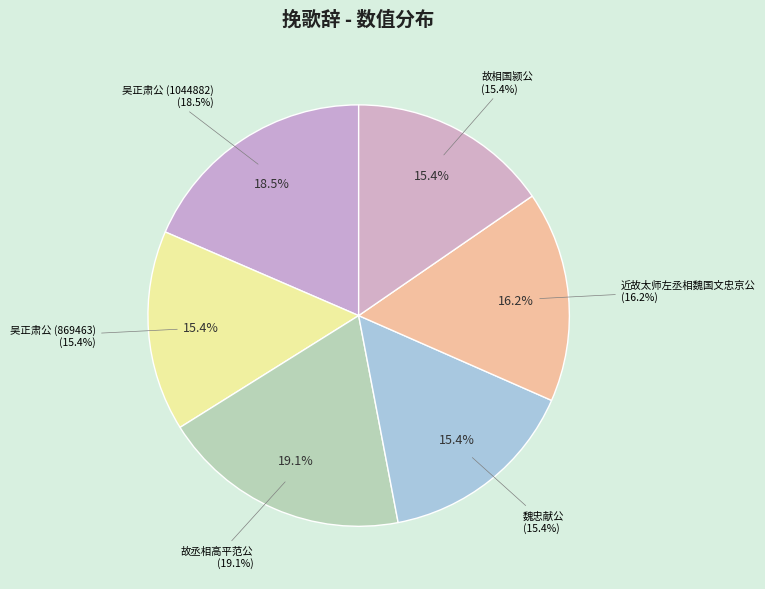

To the nearest percent, what portion does 吴正肃公挽歌辞三首 其三 (1044882) represent?

19%